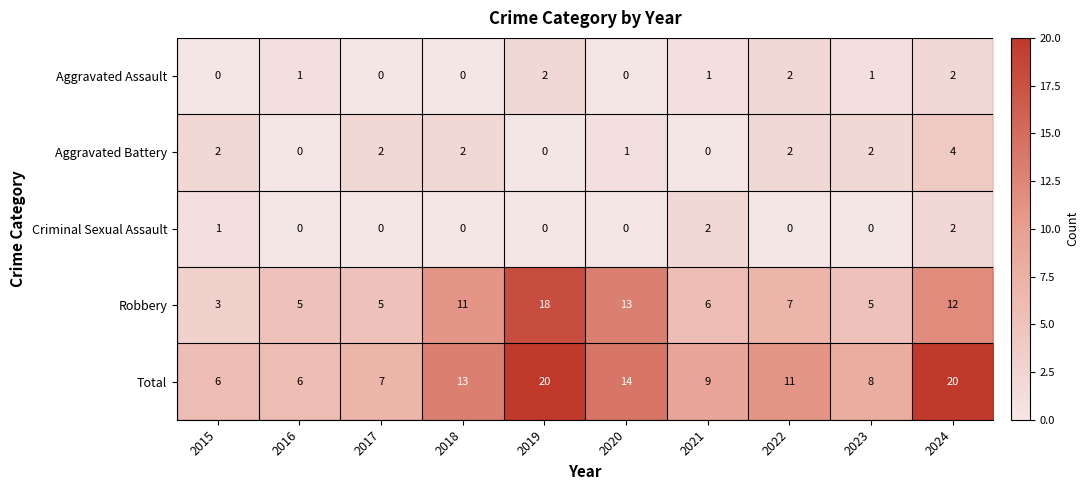

What is the total value across all series at 2023?

16